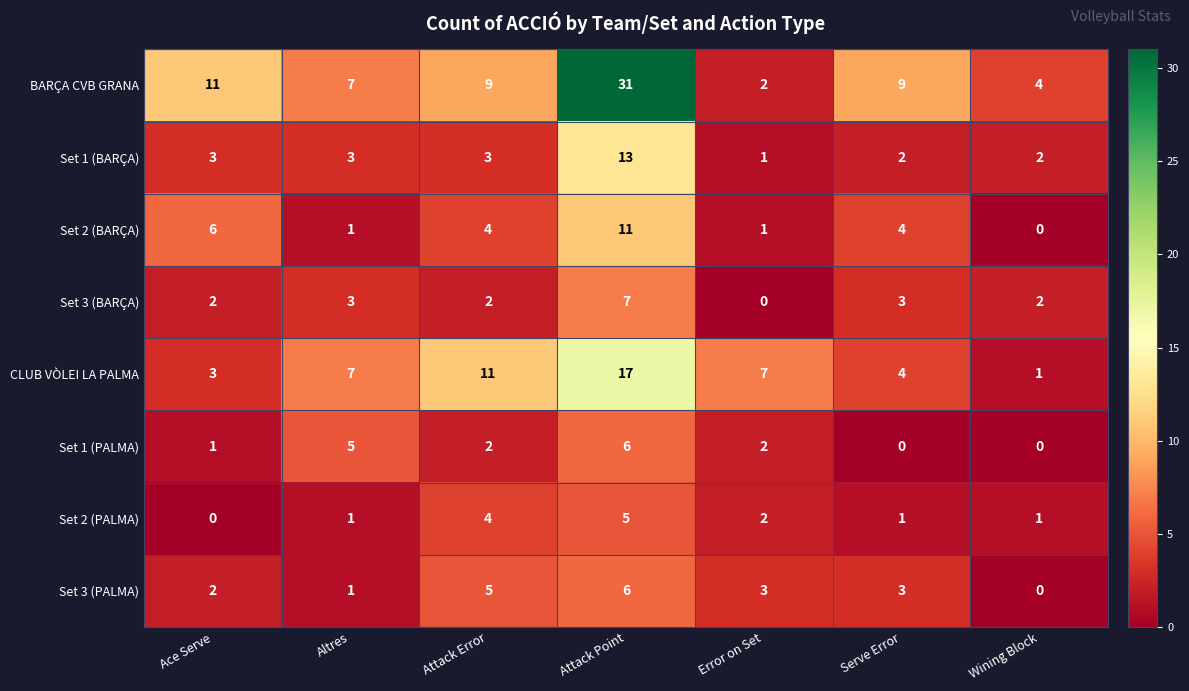

Which series has the largest total across all categories?

BARÇA CVB GRANA